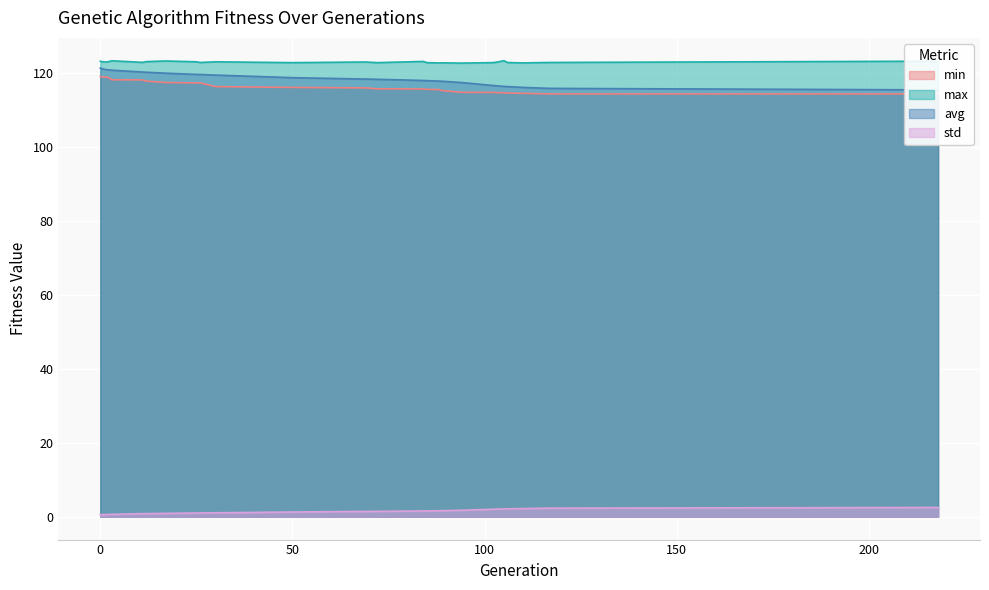

Which series has the widest spread of values?

avg